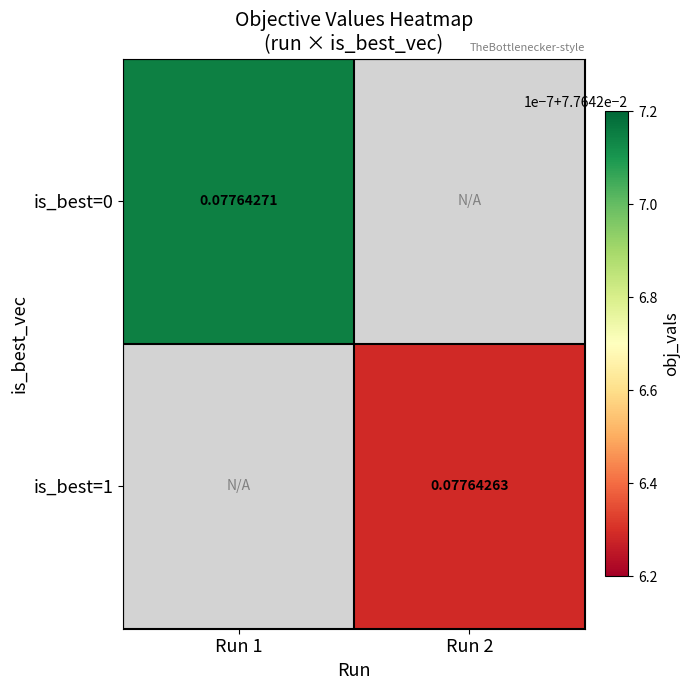

The value of is_best=0 at Run 1 is 0.0. True or false?

False